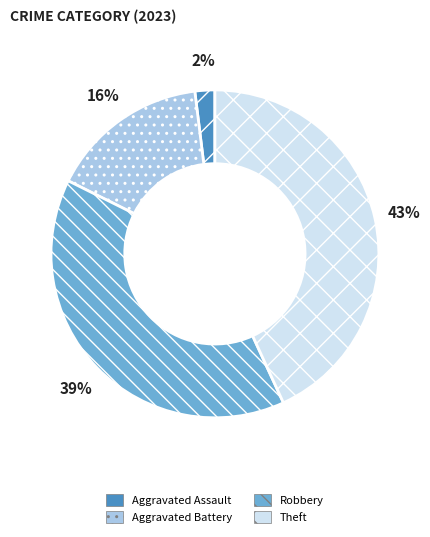

Which slice is the smallest?

Aggravated Assault